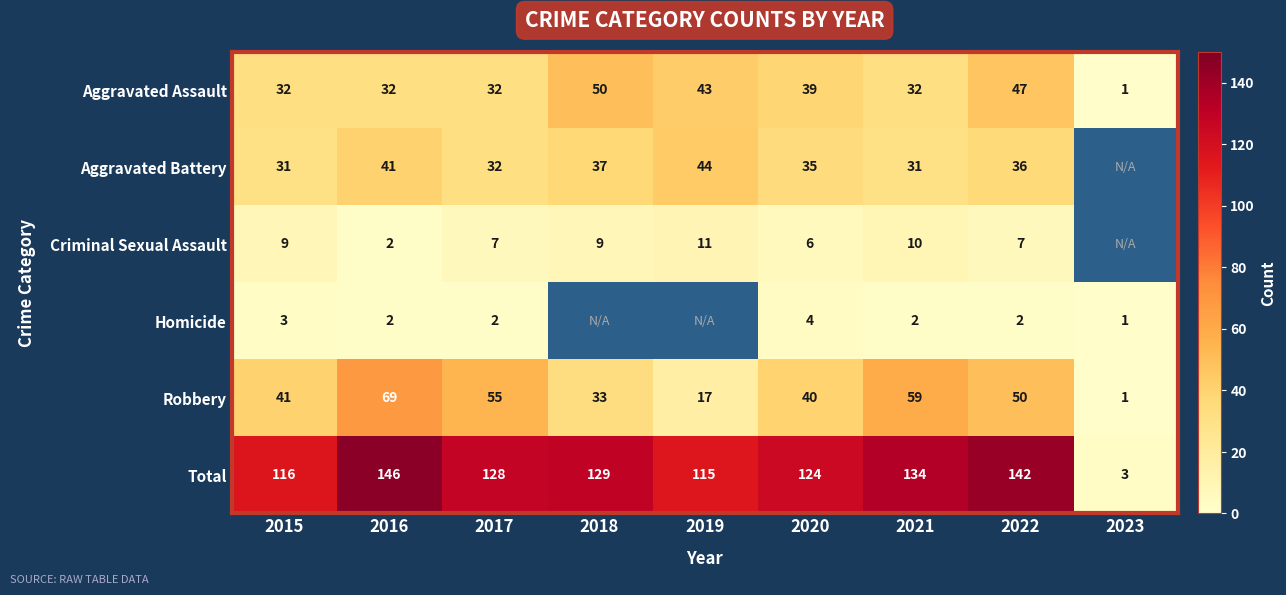

What is the maximum value shown in the chart?

146.0